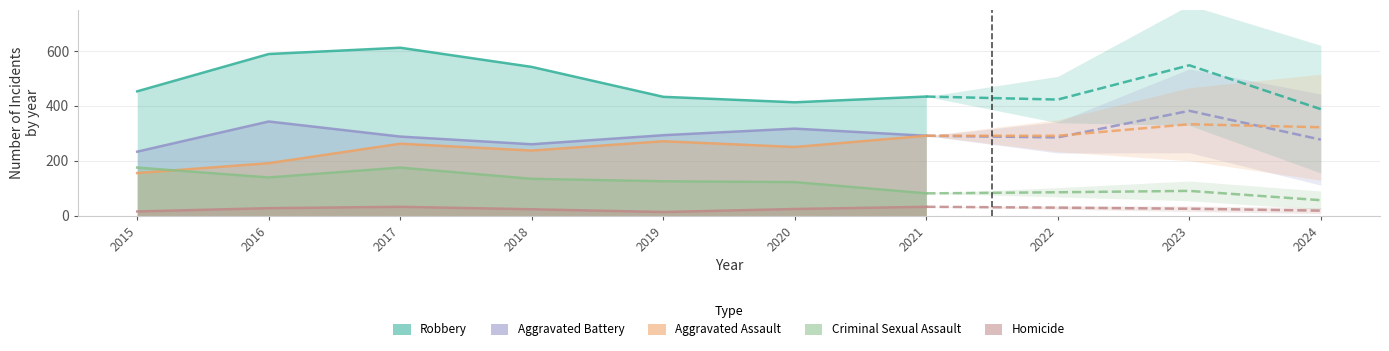

What is the sum of the Homicide values at 2020 and 2016?

51